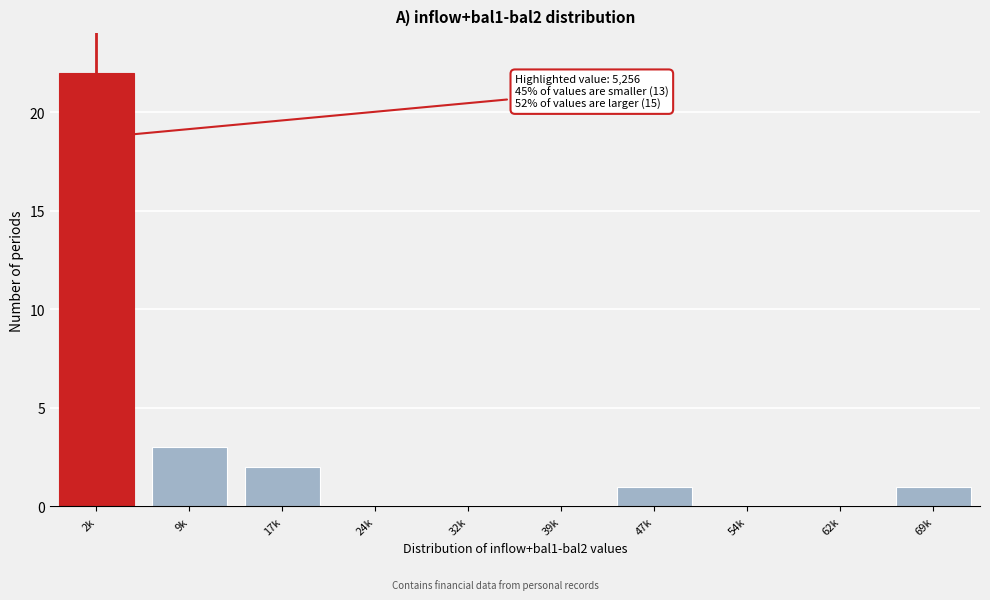

Reading left to right, extract all data points from this chart.

2k=22	9k=3	17k=2	24k=0	32k=0	39k=0	47k=1	54k=0	62k=0	69k=1